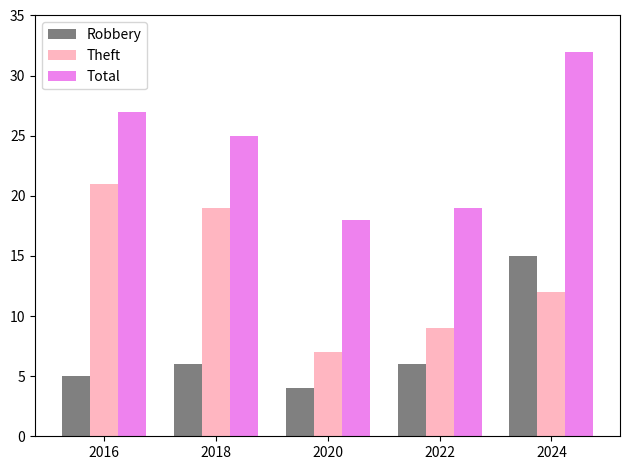

What is the total value across all series at 2024?

59